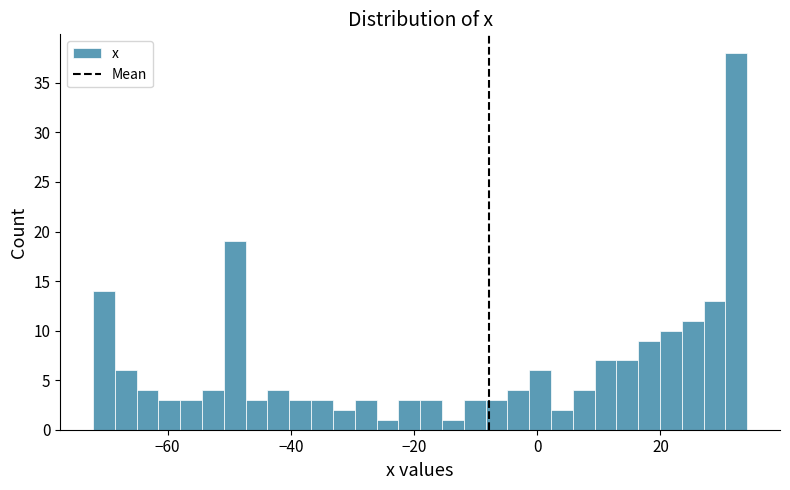

Read against the x-axis, roughly where is the centre of the tallest bar?

32